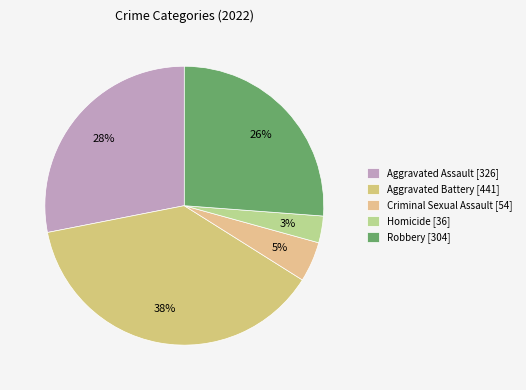

To the nearest percent, what is the combined percentage of Robbery and Criminal Sexual Assault?

31%